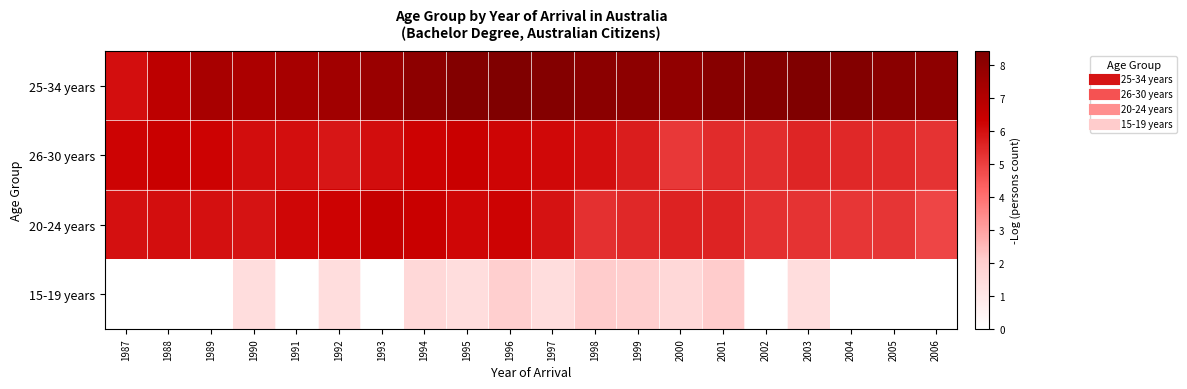

Which series has the widest spread of values?

25-34 years